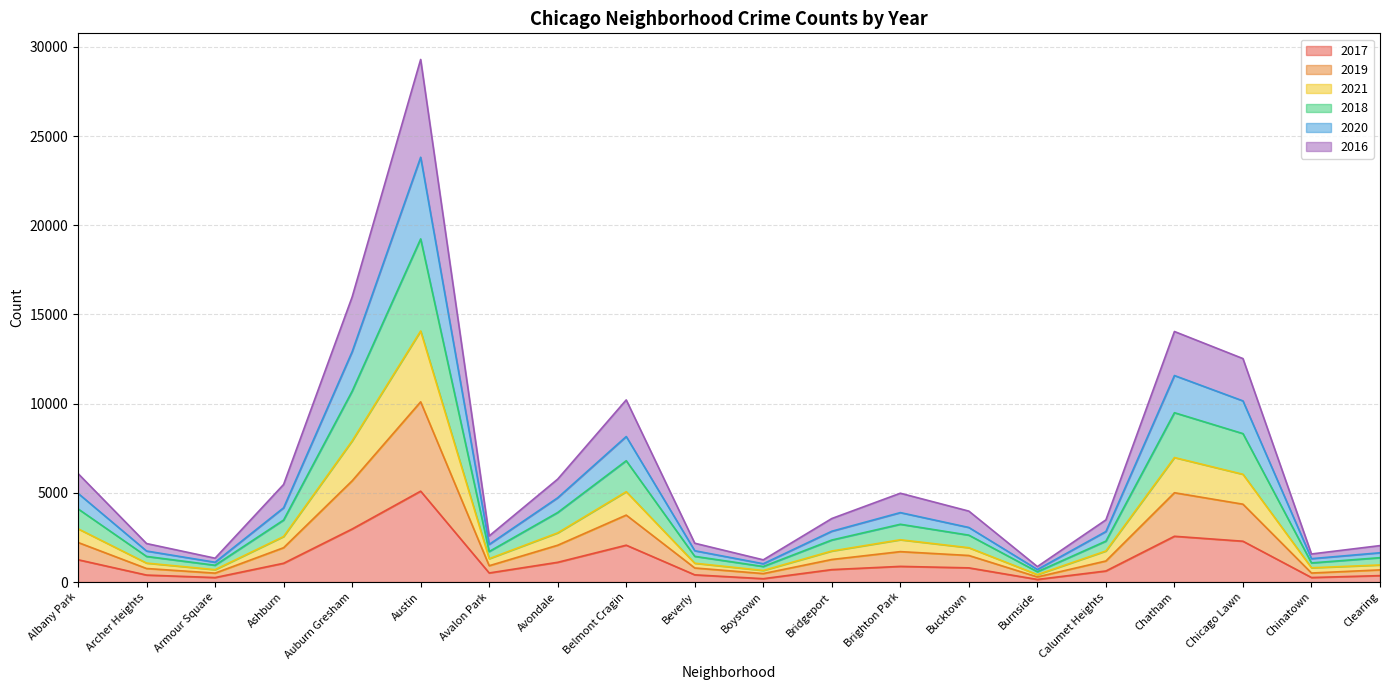

The value of 2017 at Ashburn is 1053. True or false?

True